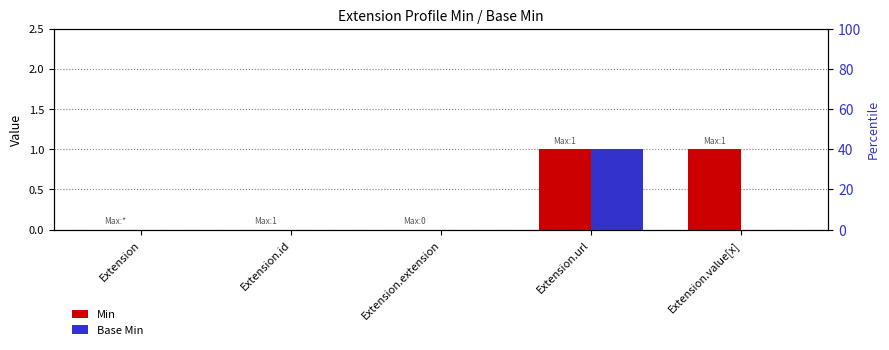

Which series has the largest range (max minus min)?

Min